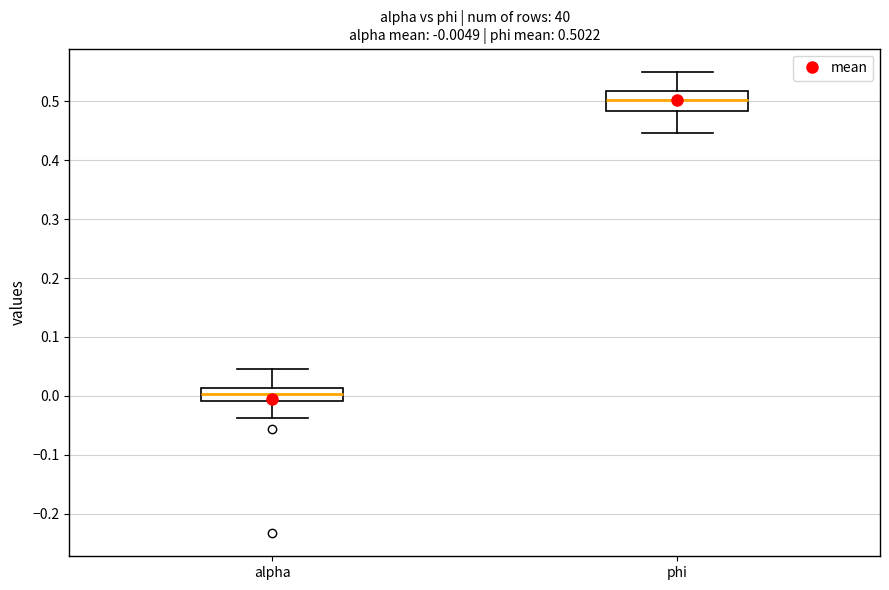

Comparing the boxes themselves (not the whiskers), which one is the tallest?

phi